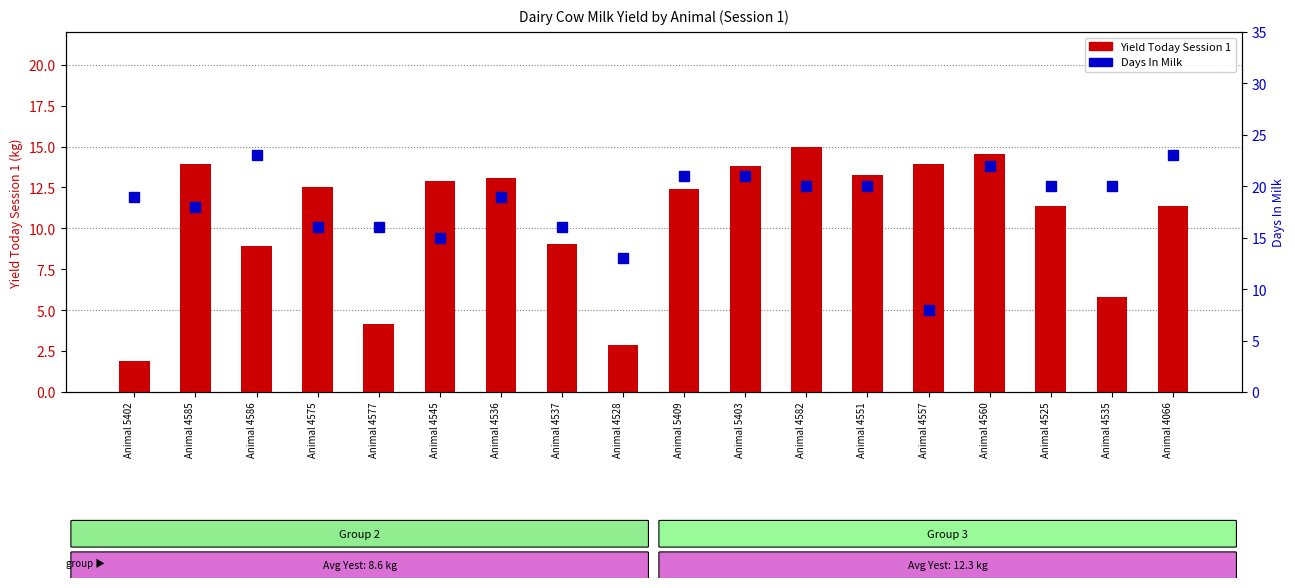

How many categories are shown in the chart?

18